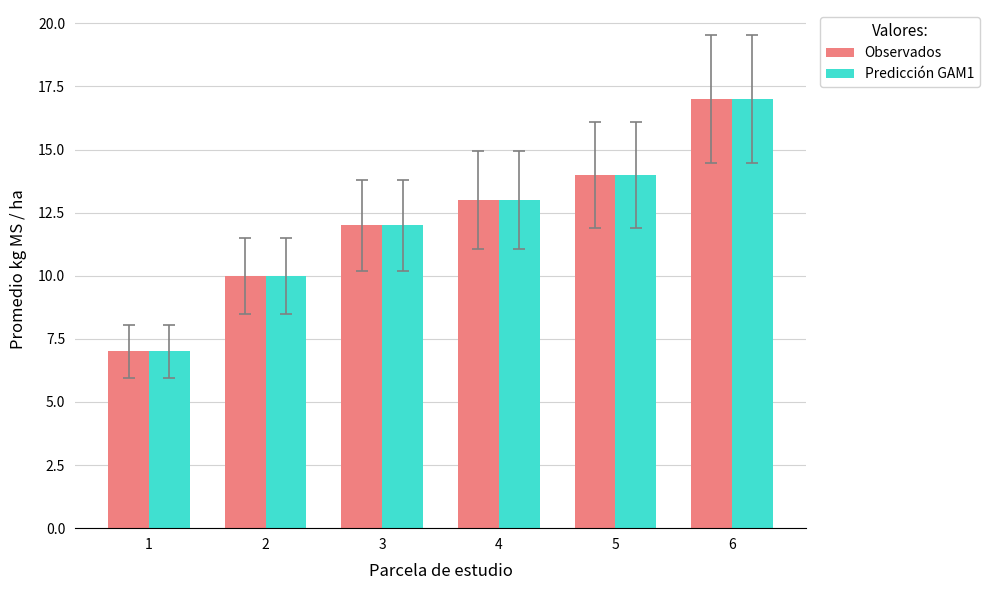

Which category has the highest value in the Predicción GAM1 series?

6